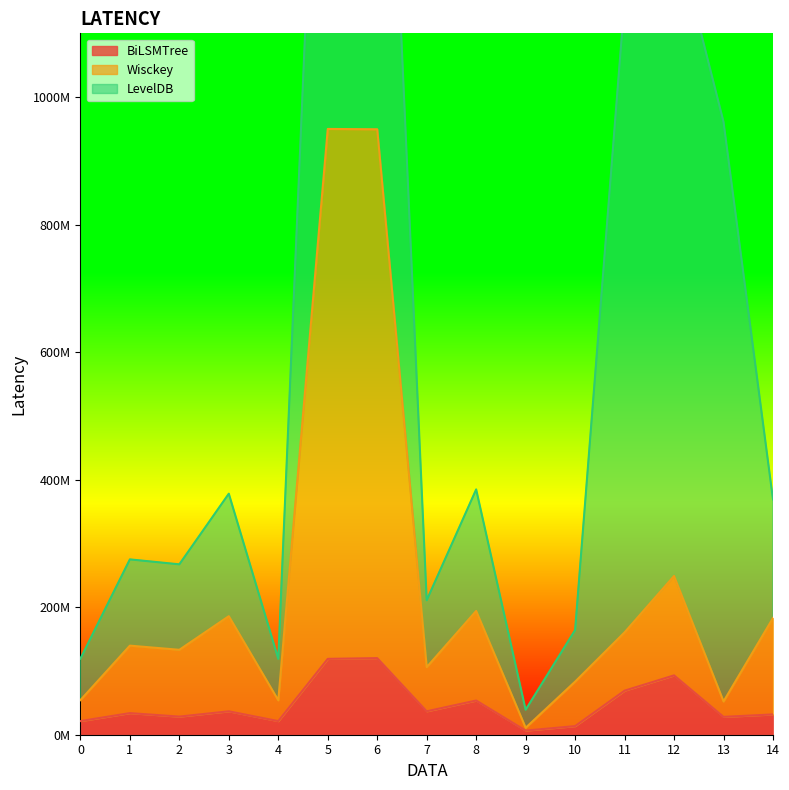

In Wisckey, how many points are lower than both neighbors (excluding endpoints)?

5